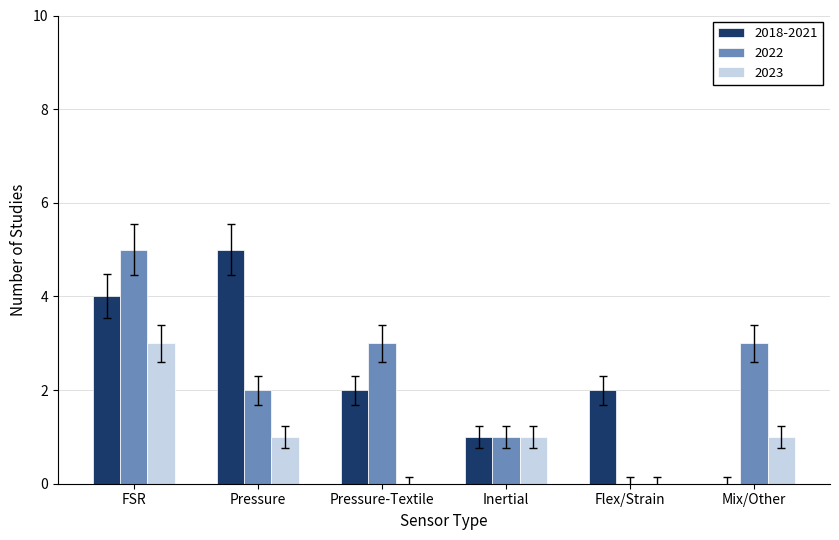

Which series changed the most between Pressure-Textile and Mix/Other?

2018-2021